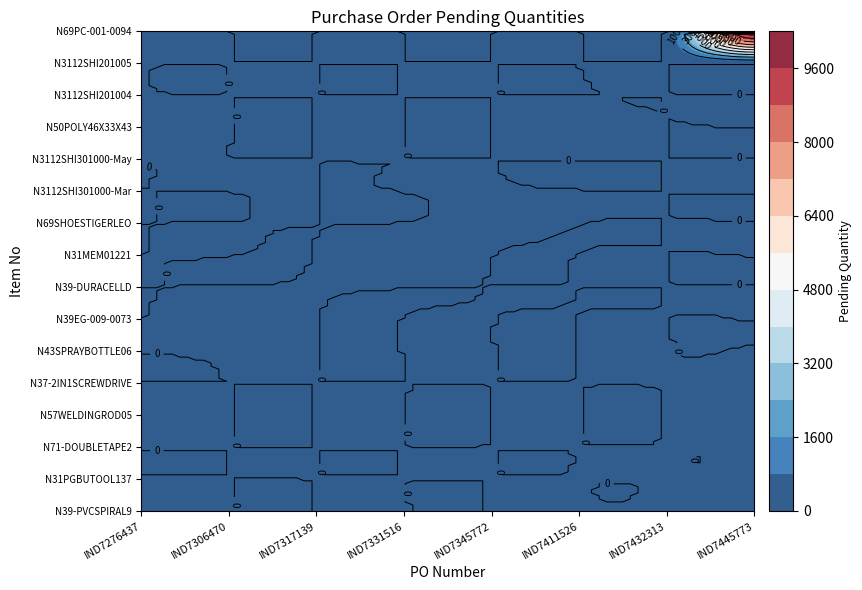

What is the total value across all series at IND7345772?

26